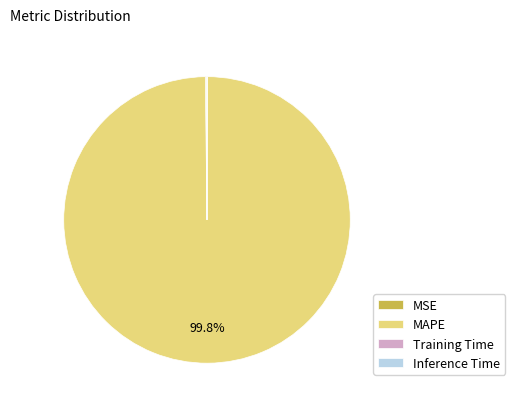

What portion of the pie excludes MAPE?

0.2%